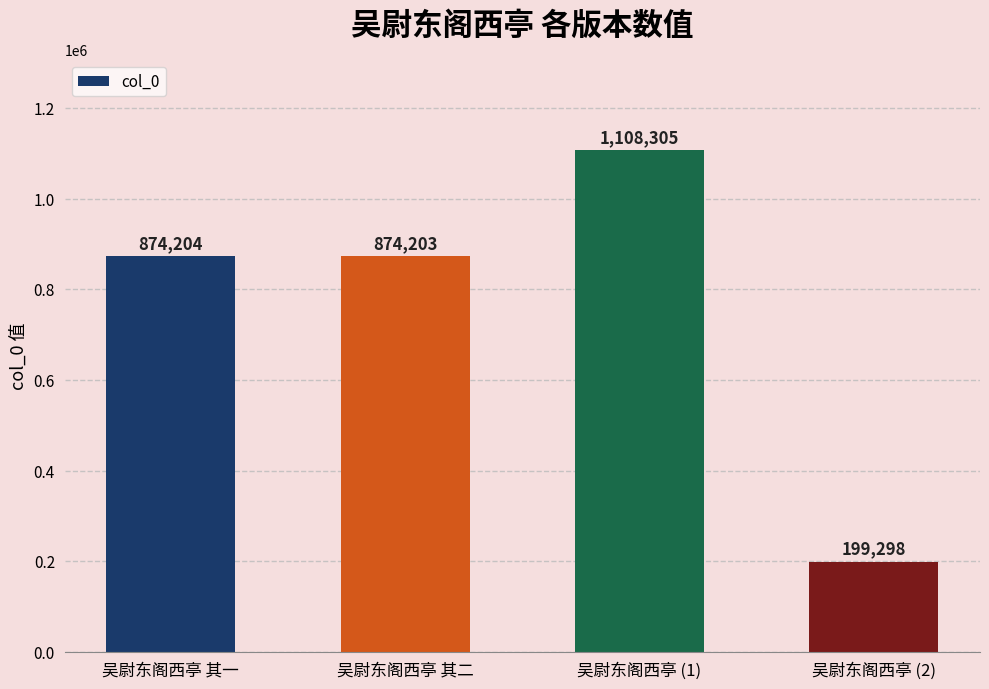

Is it true that the value at 吴尉东阁西亭 其一 is 874204?

True